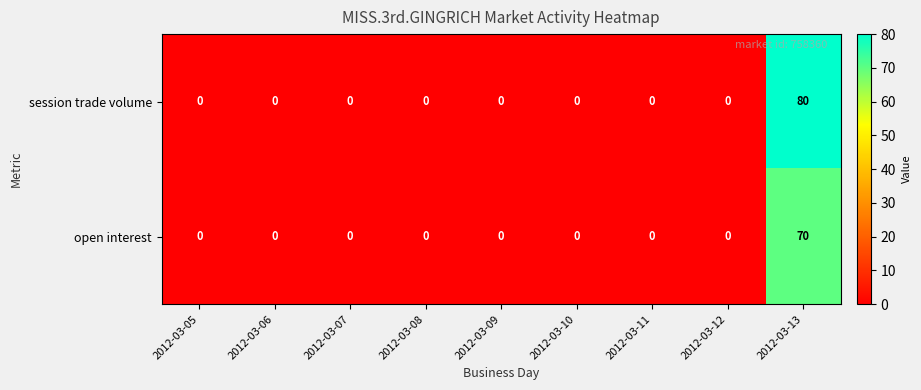

Reading left to right, what are all the values shown in this chart?

session trade volume: 0	0	0	0	0	0	0	0	80
open interest: 0	0	0	0	0	0	0	0	70